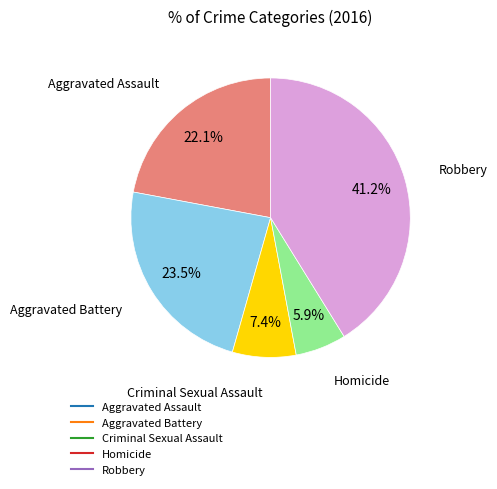

Between Criminal Sexual Assault and Aggravated Assault, which is larger?

Aggravated Assault